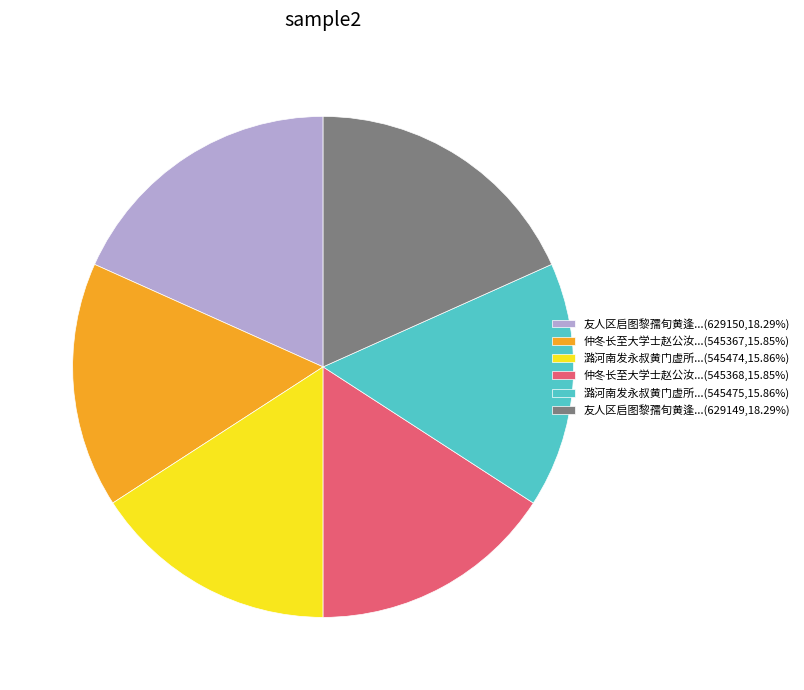

Do 友人区启图黎孺旬黄逢...(629149,18.29%) and 友人区启图黎孺旬黄逢...(629150,18.29%) together represent more than half of the pie?

No